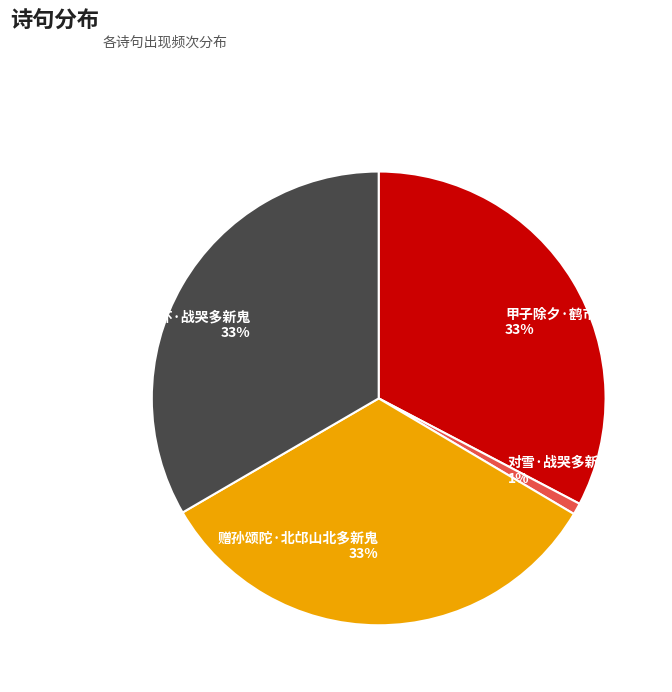

Which has a higher value, 感事述怀·战哭多新鬼 or 对雪·战哭多新鬼?

感事述怀·战哭多新鬼